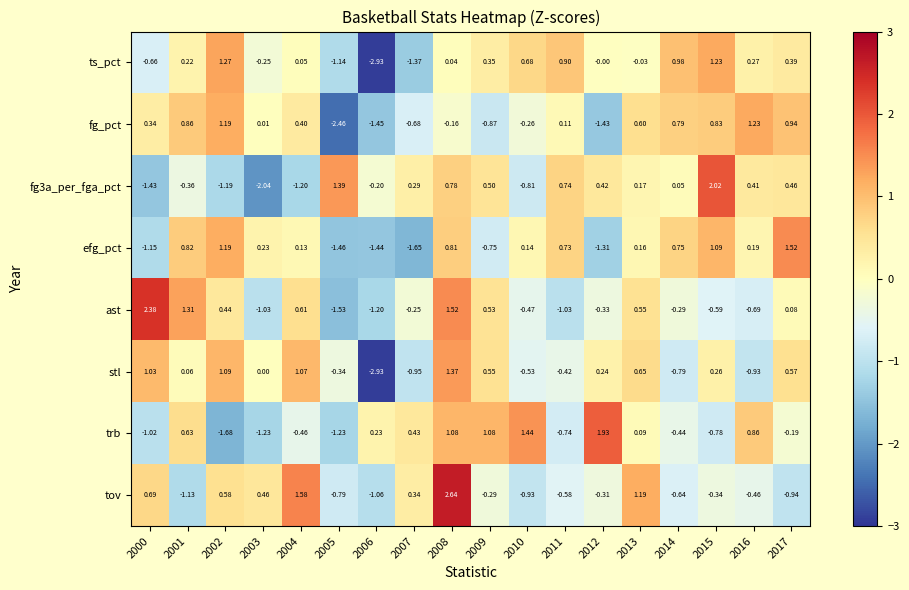

Which series has the largest range (max minus min)?

stl